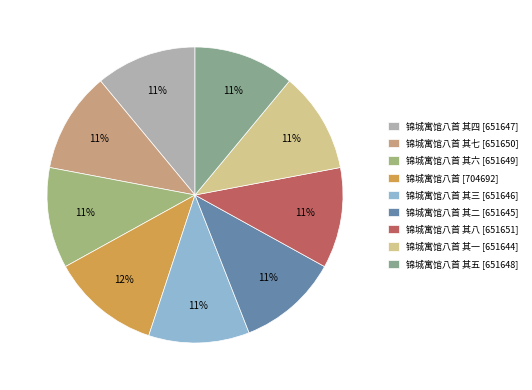

Which category has the biggest portion of the pie?

锦城寓馆八首 [704692]